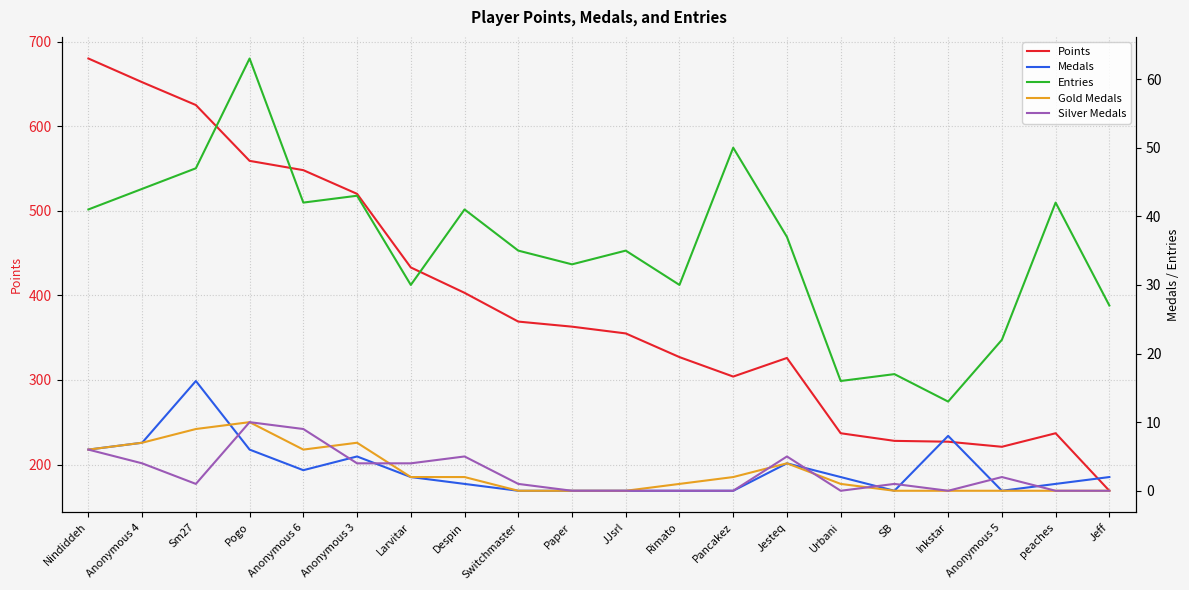

True or false: Gold Medals has more than 2 interior local peaks.

True